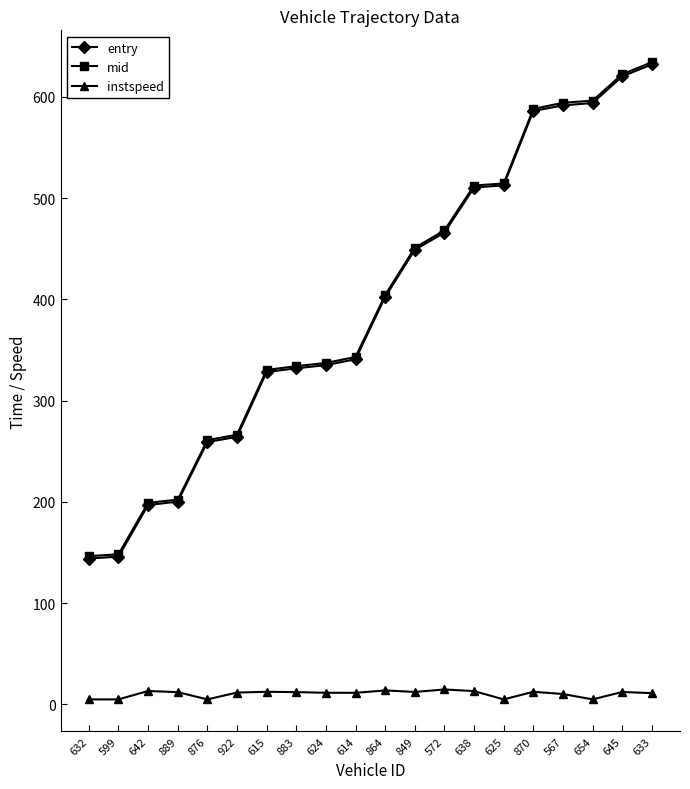

The value of mid at 632 is 97.2. True or false?

False